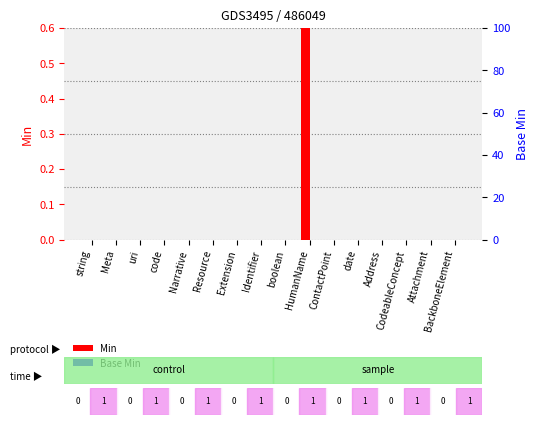

Between string and Address, which is larger?

string